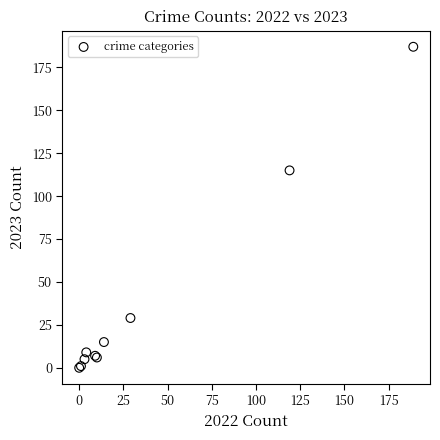

What Y value in the scatter plot is closest to 93?

115